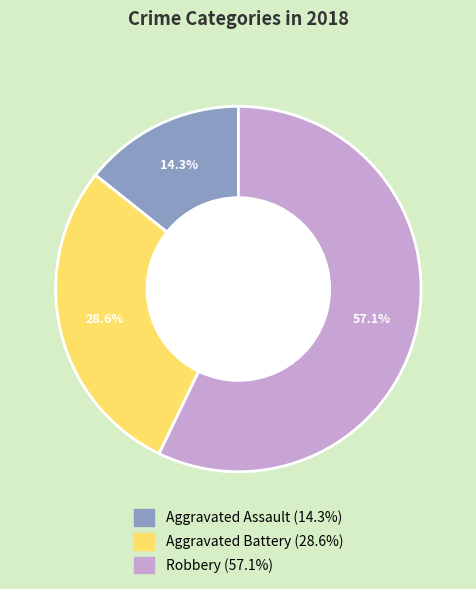

Which category accounts for the majority?

Robbery